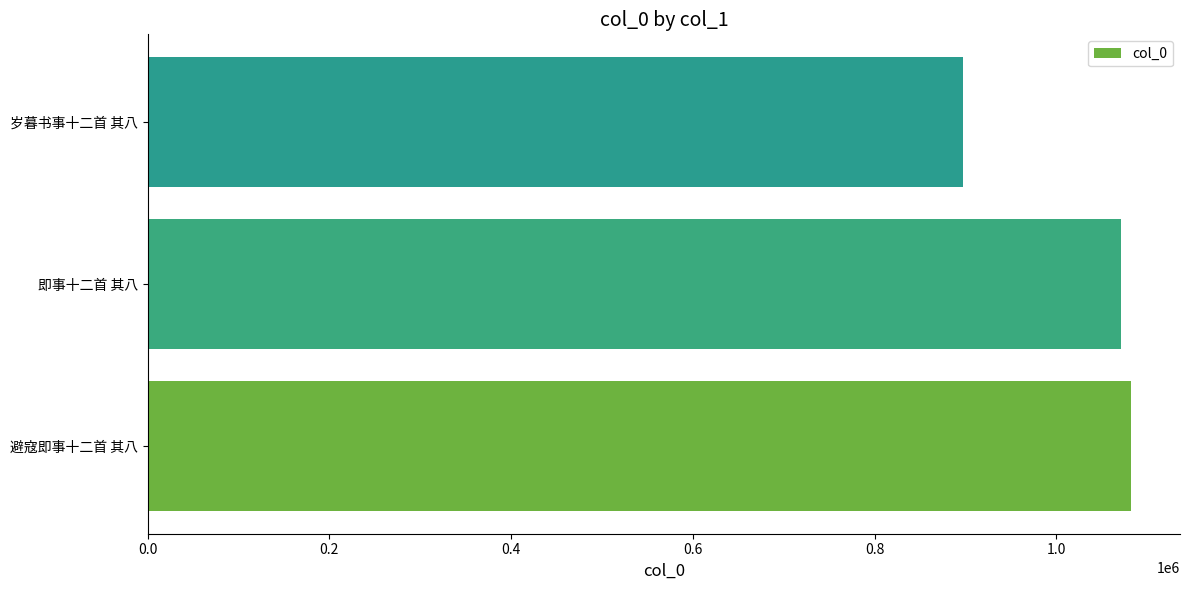

What is the minimum value shown in the chart?

896958